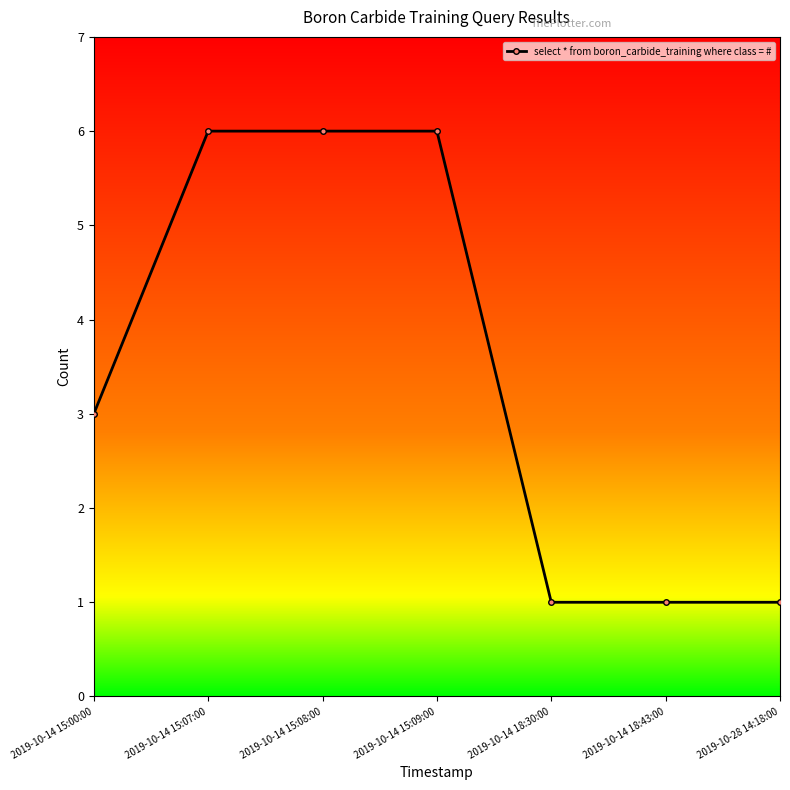

How many distinct data groups are displayed?

1